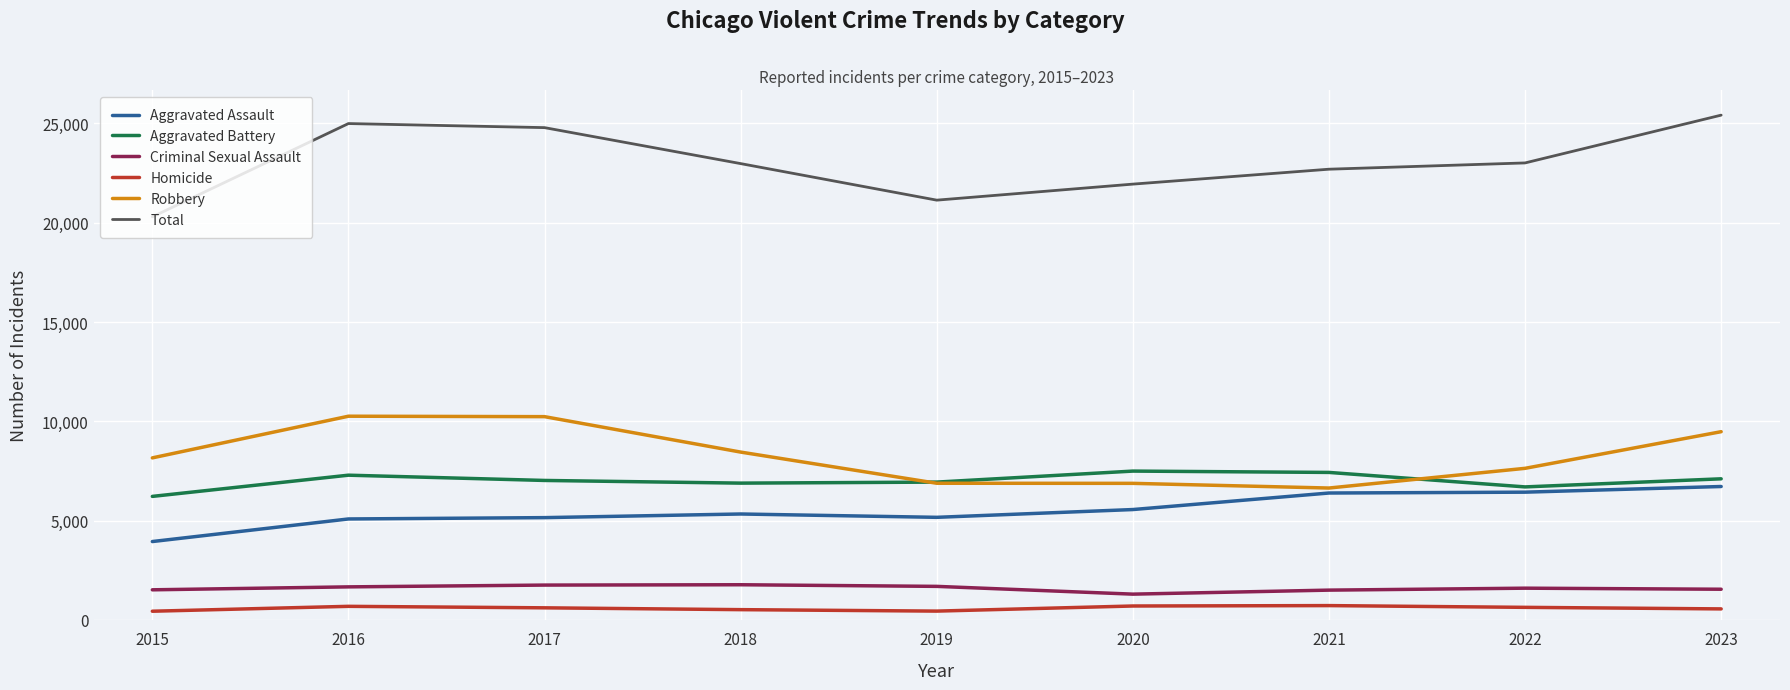

Between 2017 and 2023, which series saw the biggest shift?

Aggravated Assault